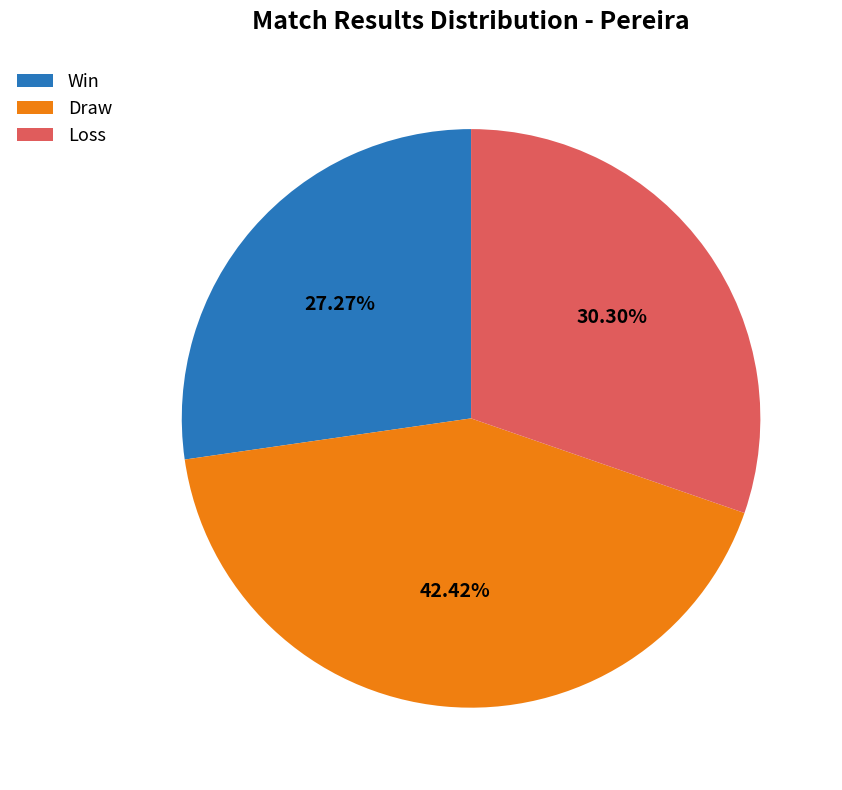

Does Loss represent more than half of the total?

No